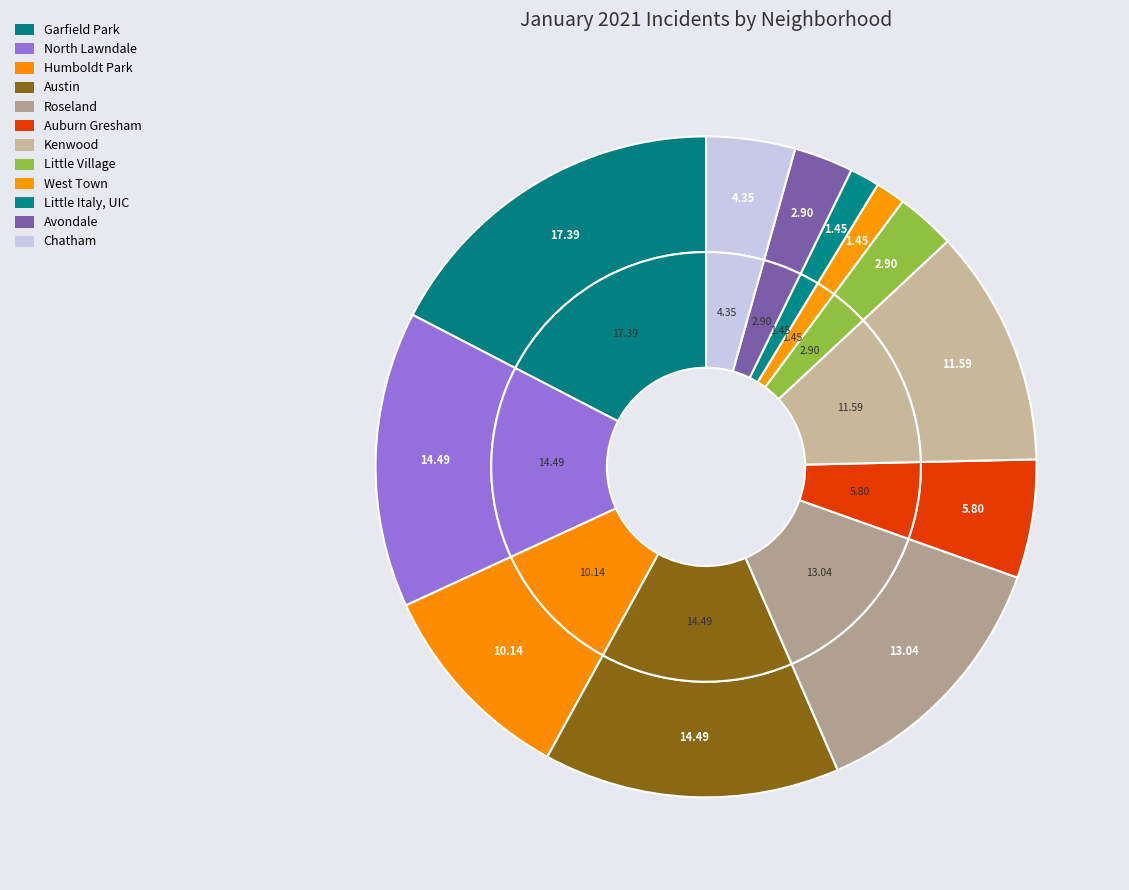

Is it true that Auburn Gresham is 6% of the pie?

True